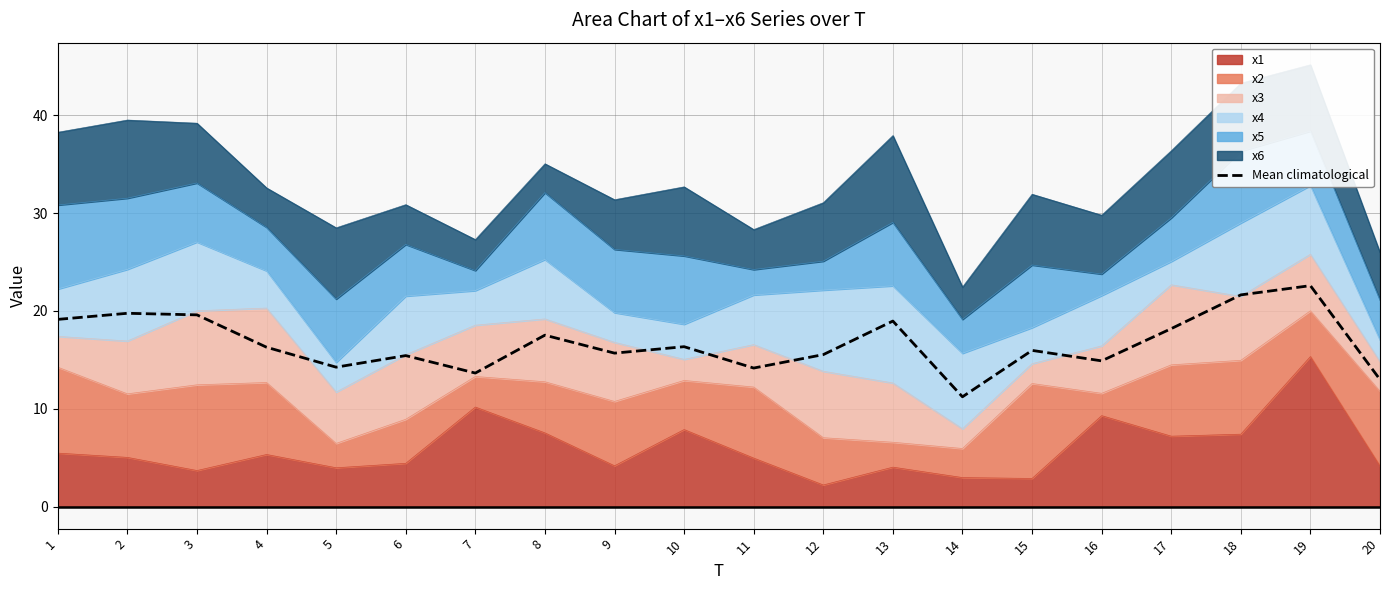

Is it true that the value at 14 is 11.2?

True